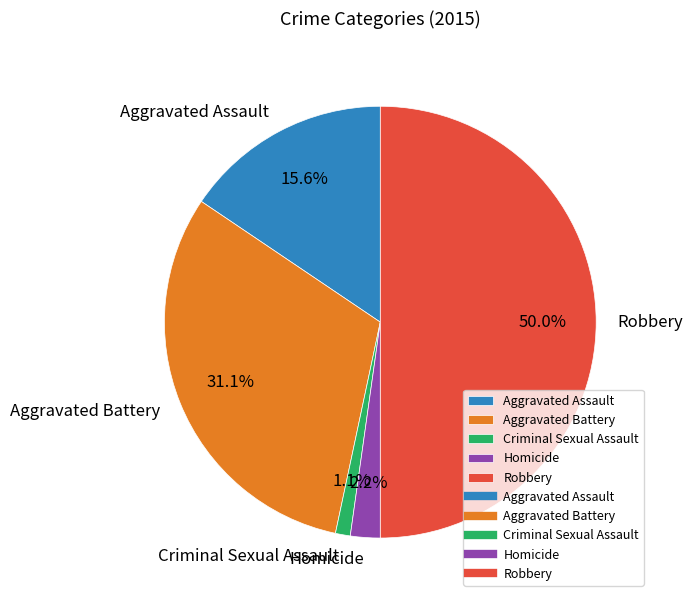

Does Aggravated Assault account for over 50% of the chart?

No